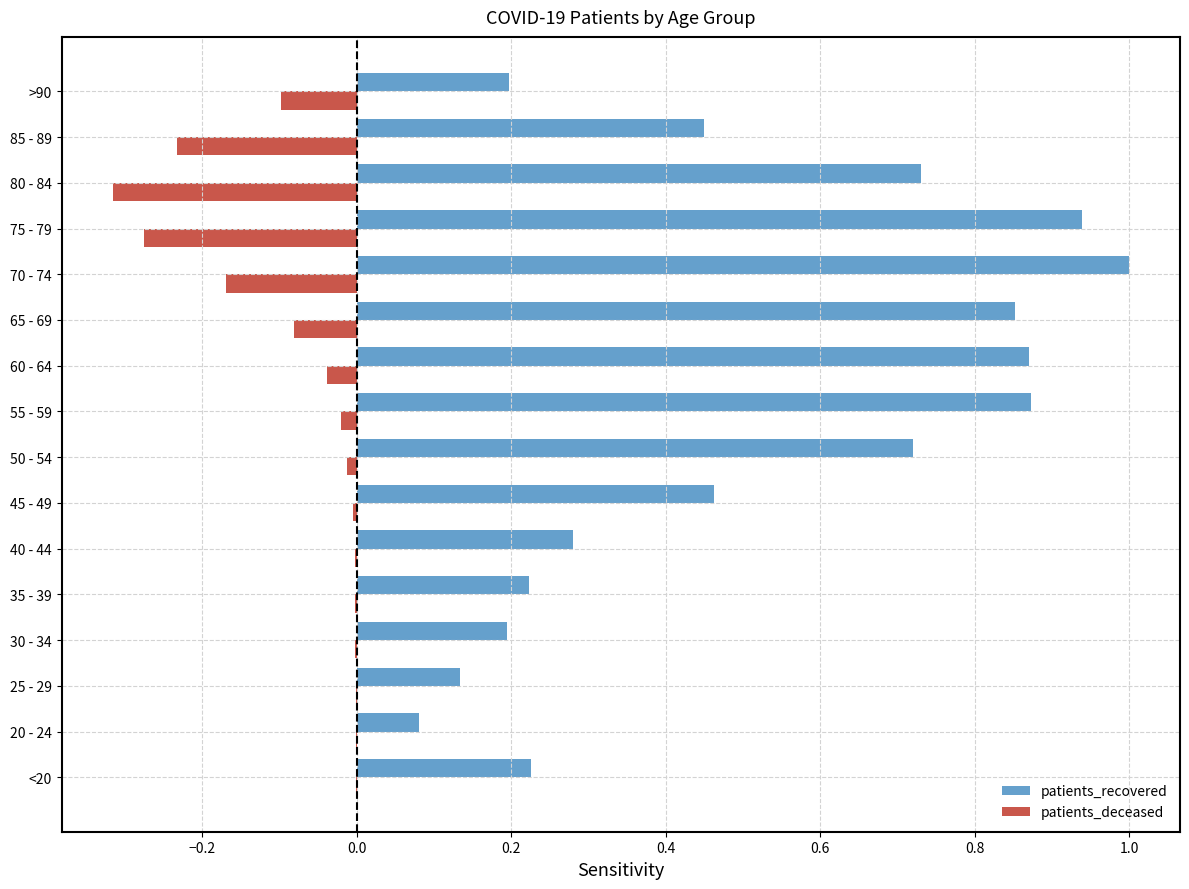

Which series changed the most between 20 - 24 and 70 - 74?

patients_recovered